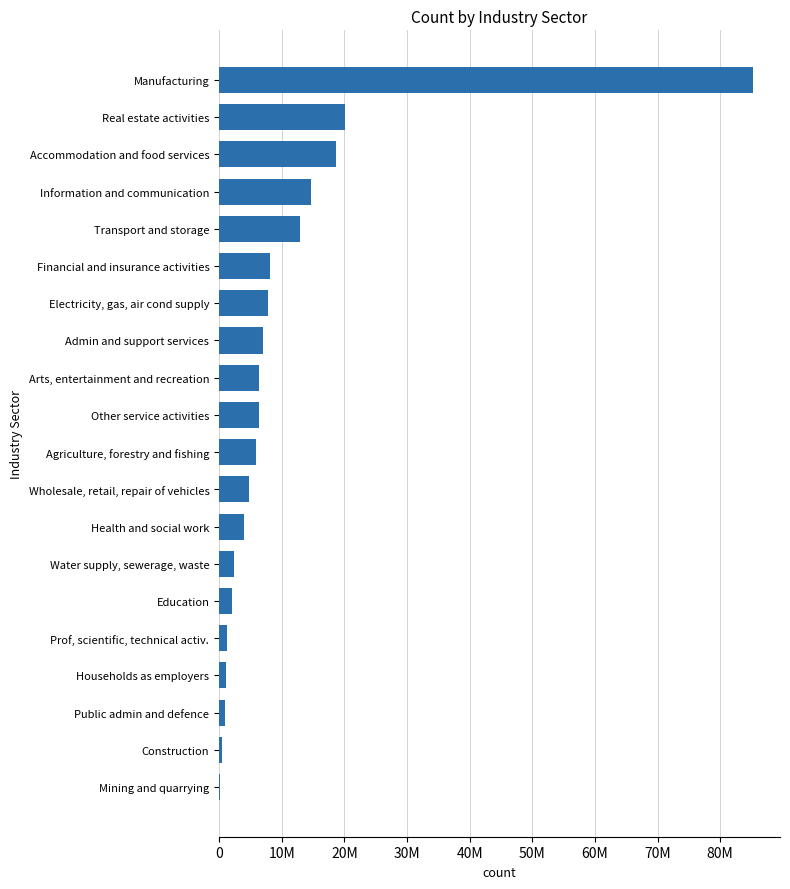

Are the bars grouped side by side (vs. stacked)?

No